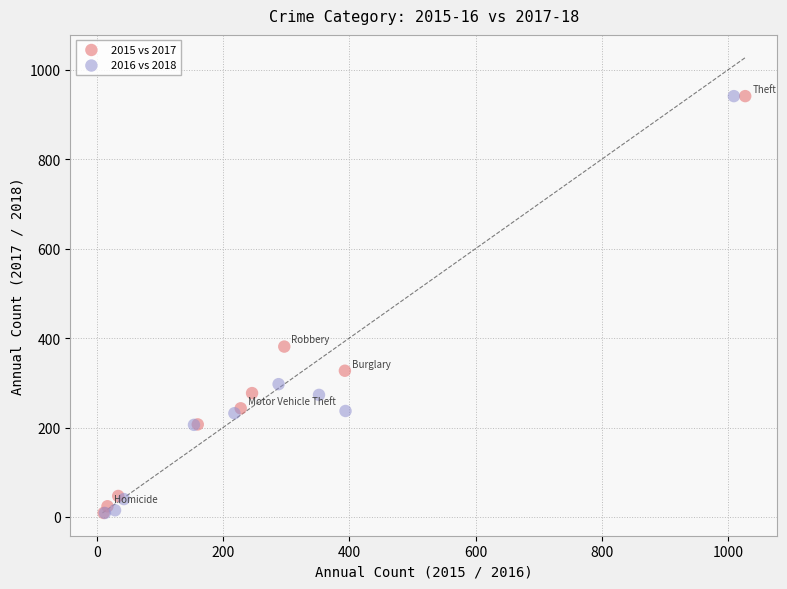

What are all the series names shown in the legend?

2015 vs 2017, 2016 vs 2018